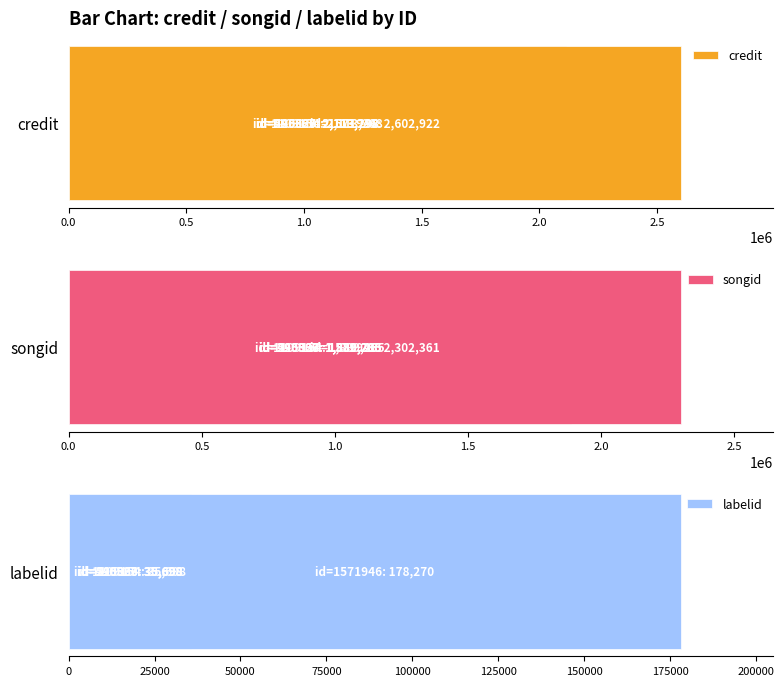

What is the minimum value shown in the chart?

35698